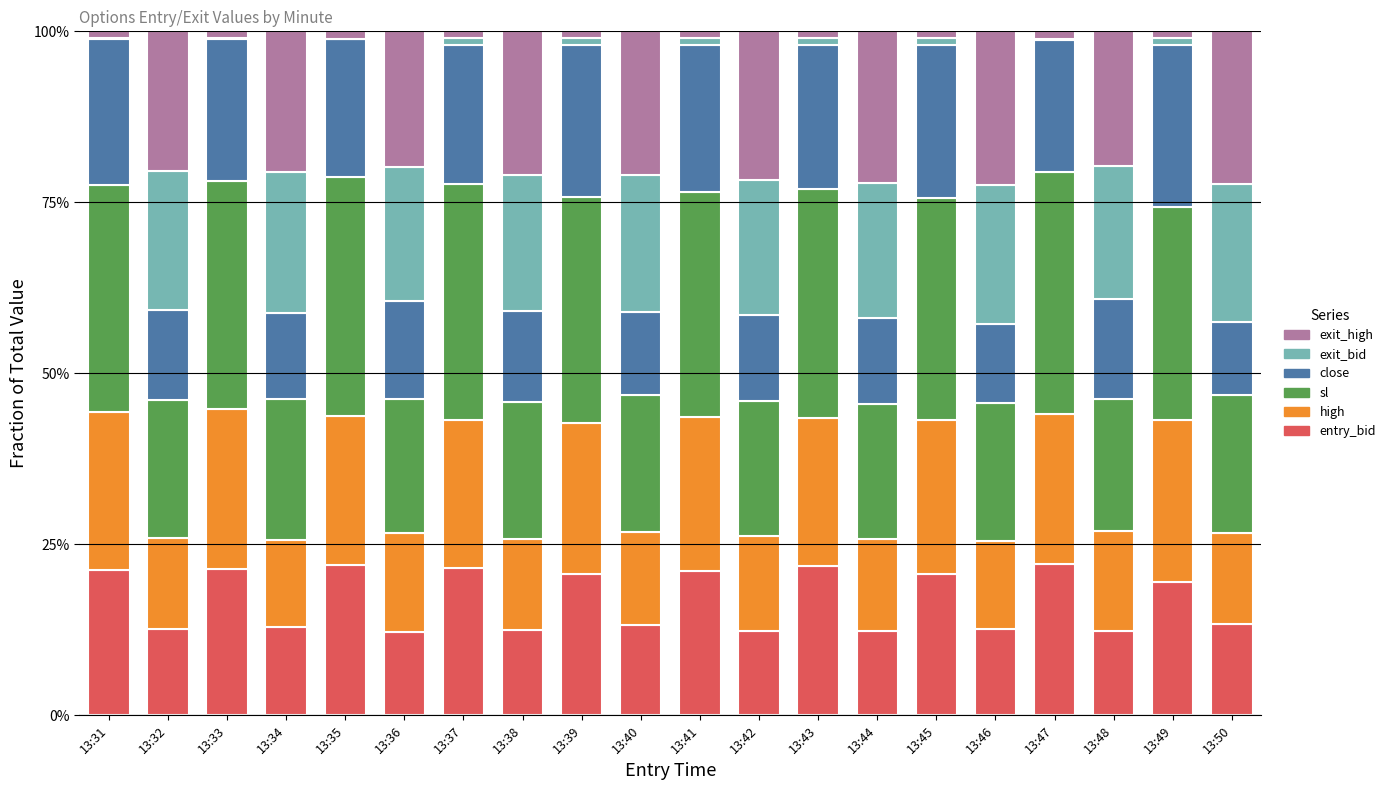

The entry_bid series shows 12.7 at 13:32. True or false?

True